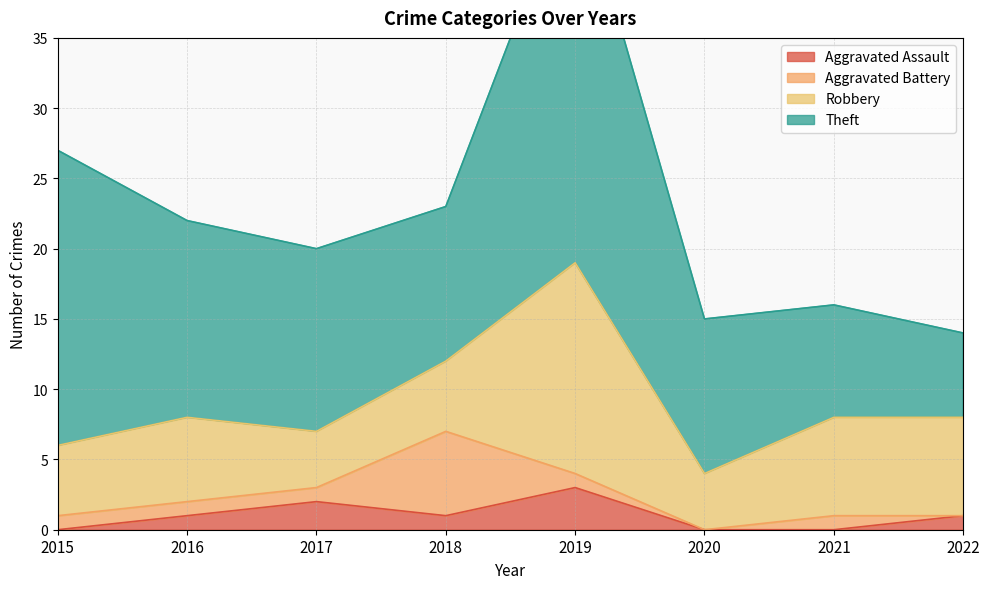

Rank the series at 2018 from highest to lowest value.

Theft, Aggravated Battery, Robbery, Aggravated Assault